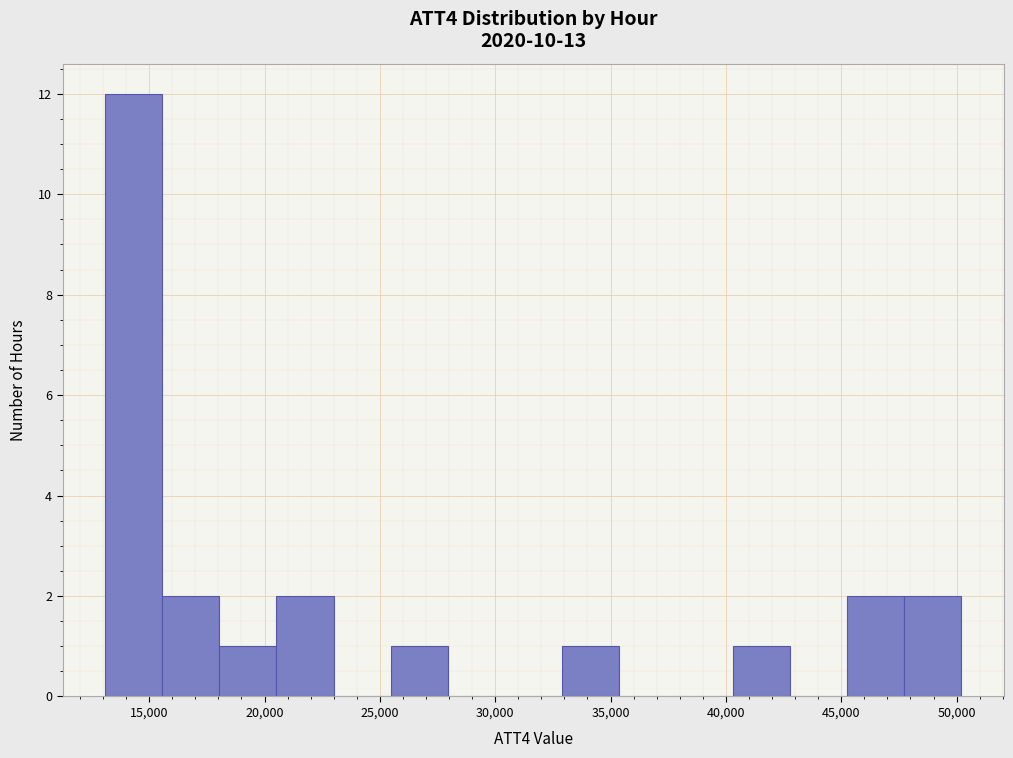

How tall is the bar that spans 40500 to 43000 on the x-axis? Neither the bar edges nor the heights are printed on the chart, so give them approximately, as read against the axes.

1